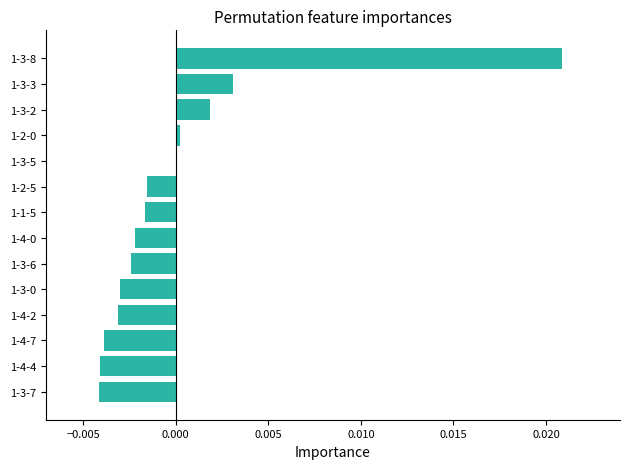

The value at 1-4-4 is -0.0. True or false?

True